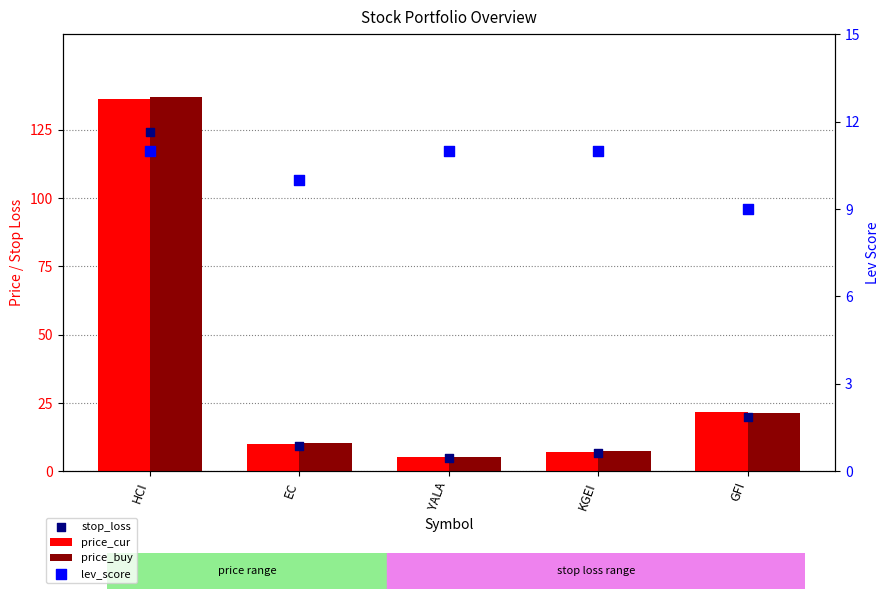

What are all the series names shown in the legend?

price_cur, price_buy, stop_loss, lev_score